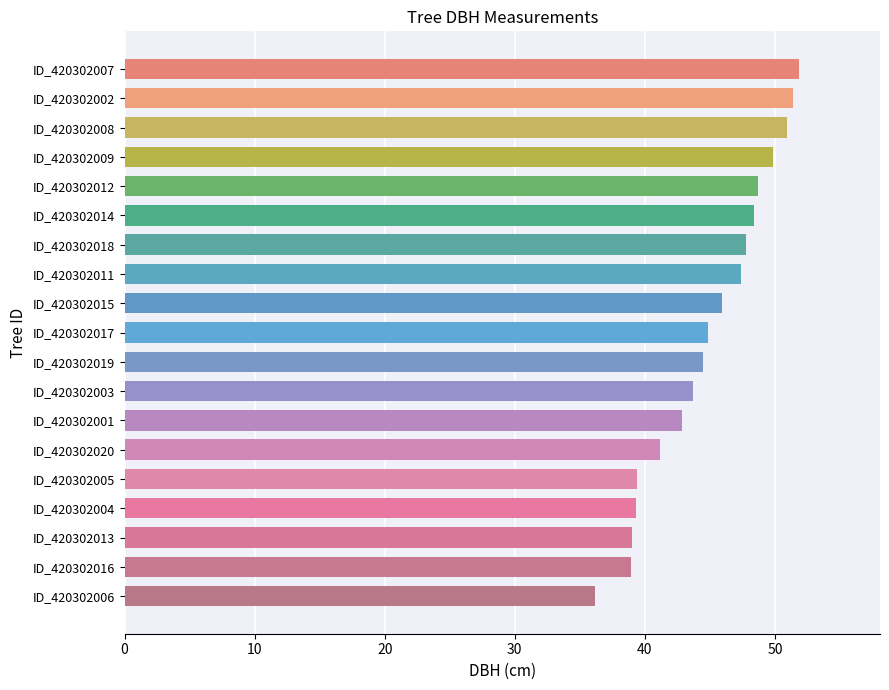

Between ID_420302020 and ID_420302006, which is larger?

ID_420302020